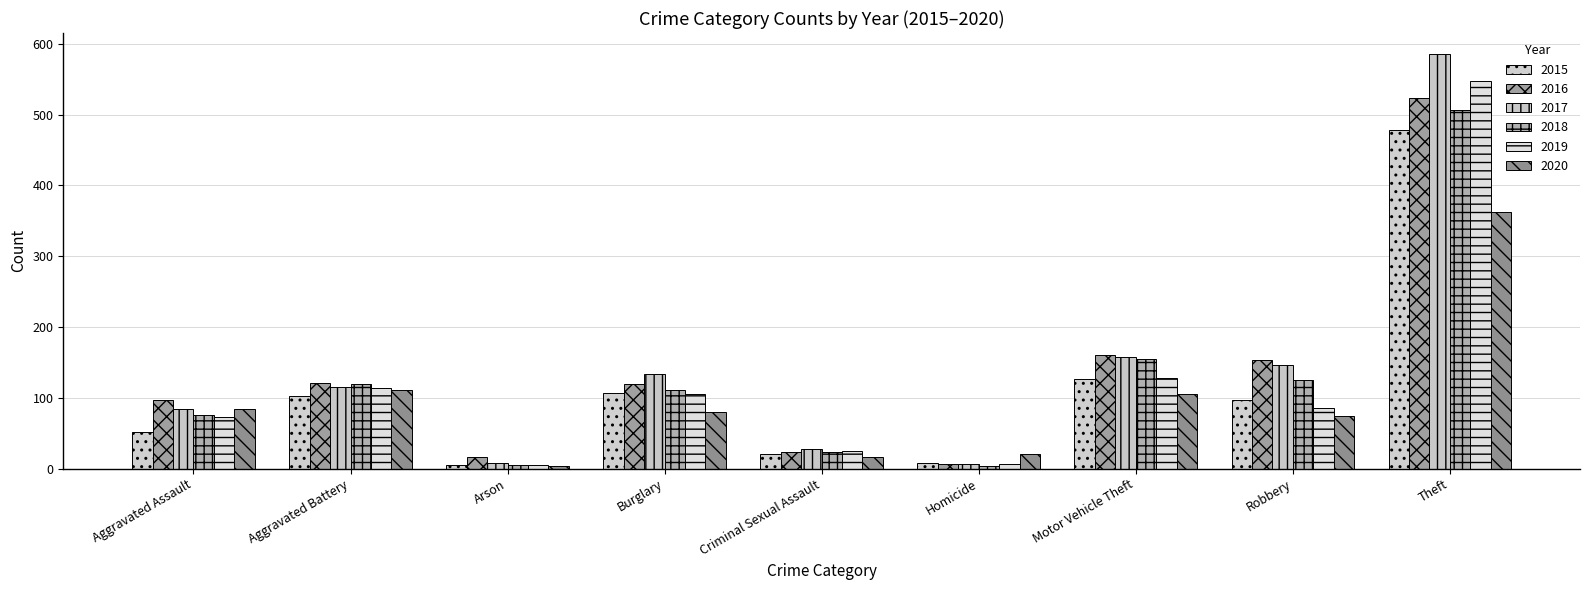

Which category has the highest value across all series?

Theft